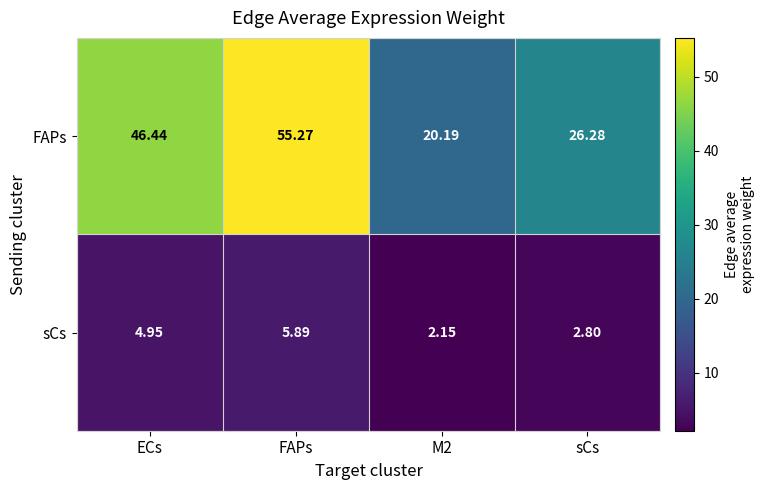

What is the total value across all series at ECs?

51.4